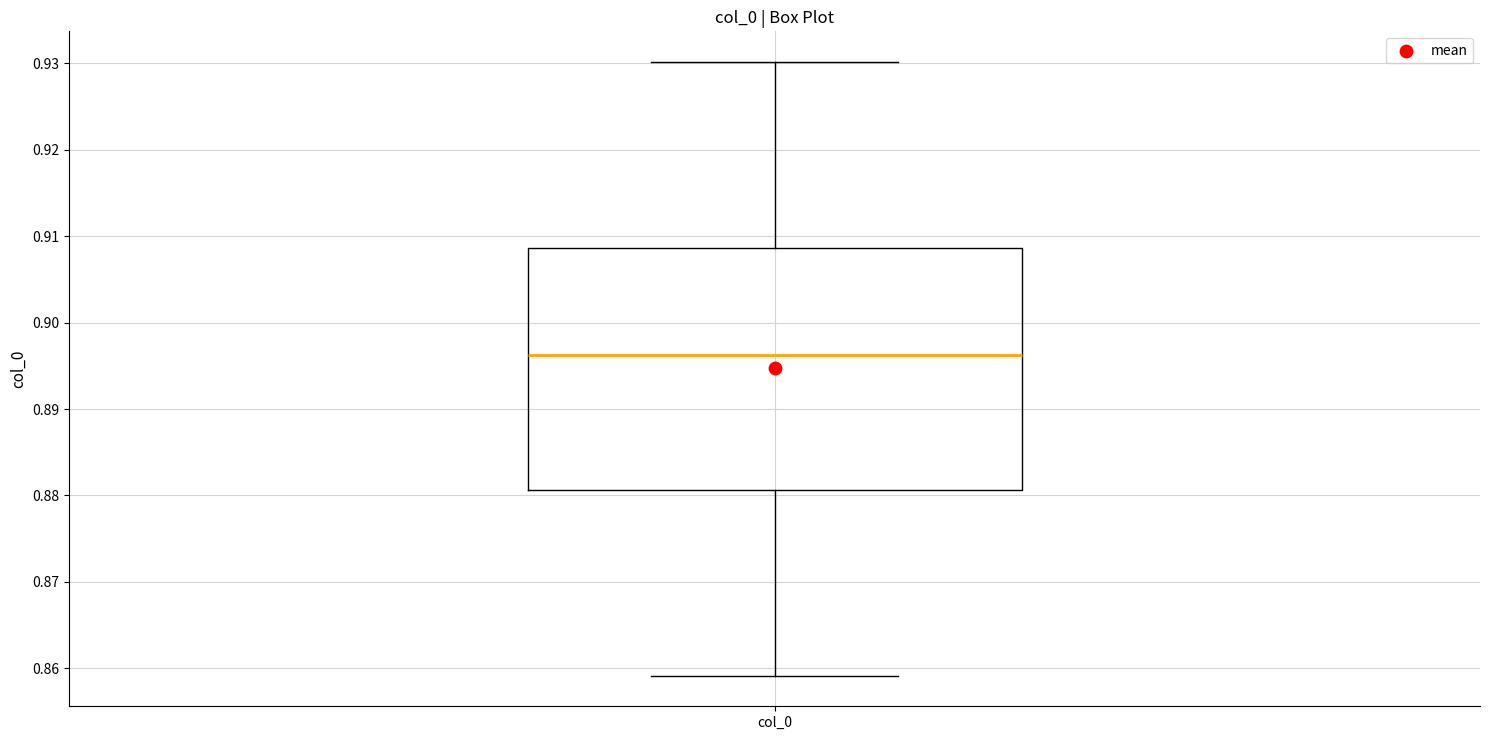

Transcribe this box plot: give where the median line is, the range the box spans, and where the two whiskers end, as read against the y-axis. The values are not printed on the chart, so give them approximately, as read against the axis.

median 0.896, box 0.881 to 0.909, whiskers 0.859 to 0.930